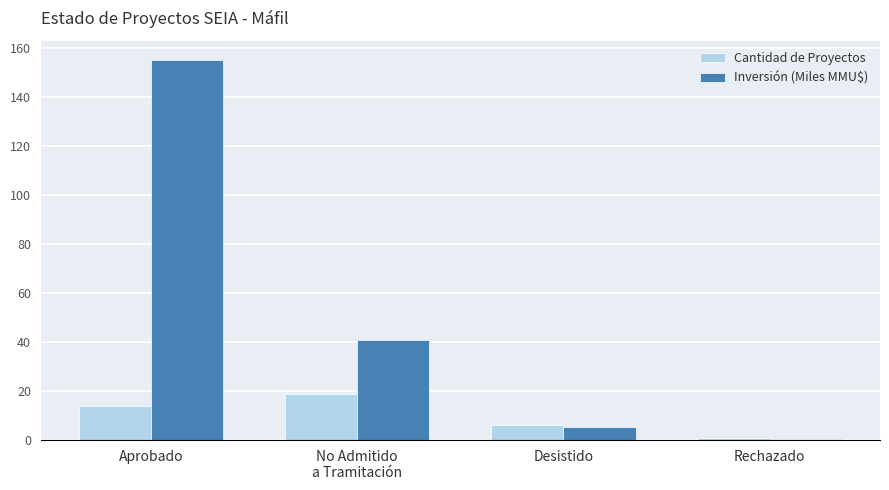

Count the Cantidad de Proyectos values in the range 6 to 19.

3